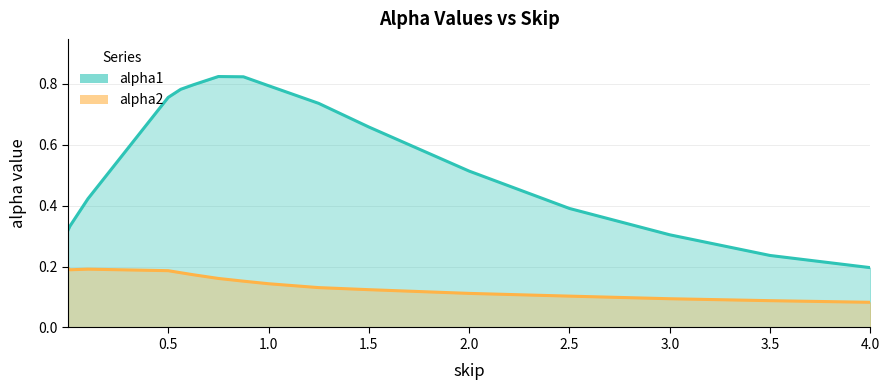

True or false: there are more than 1 points higher than both neighbors.

False